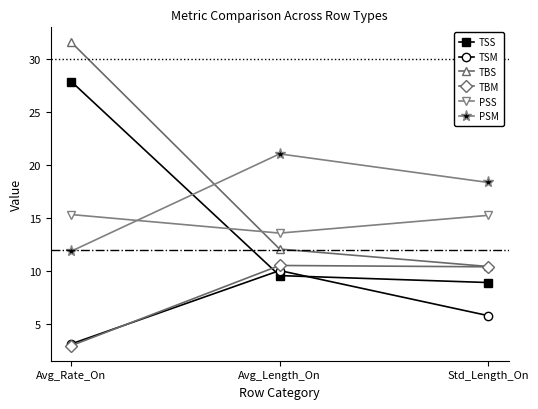

Which series has the largest total across all categories?

TBS